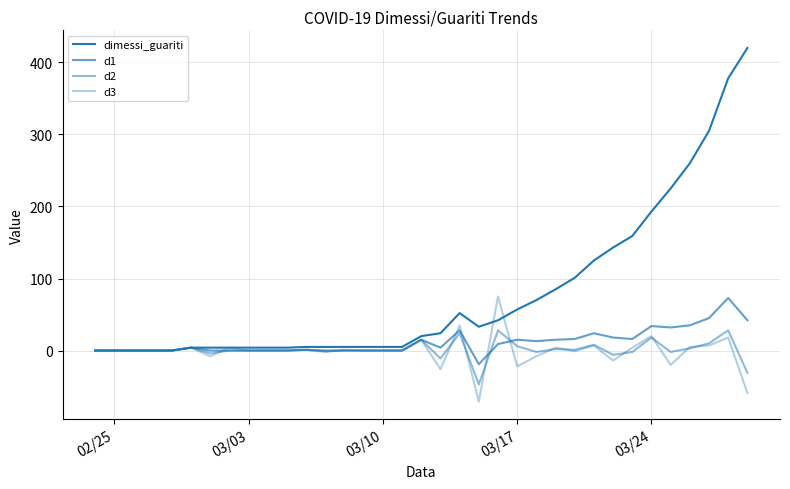

Does the chart display data point markers on the line(s)?

No